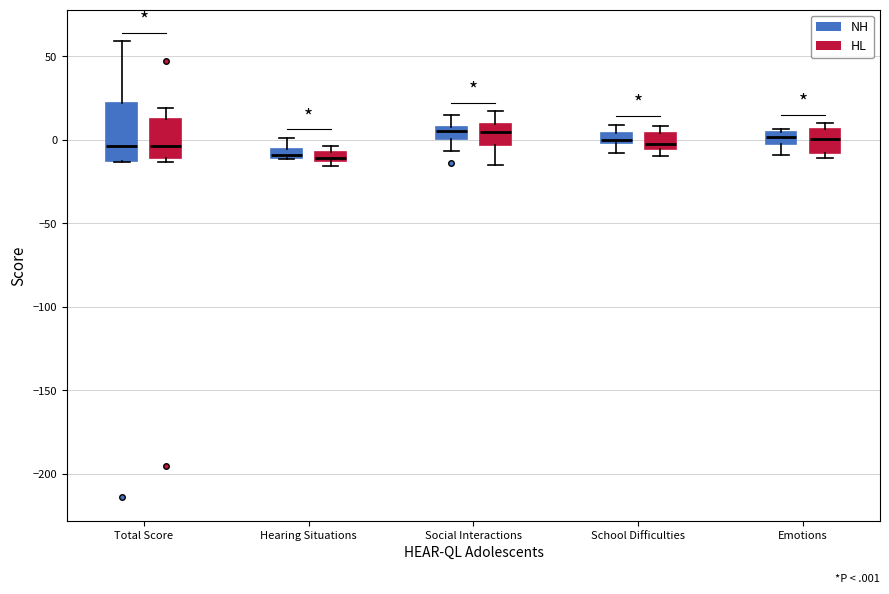

Where does the median line of the box for Social Interactions (HL) sit on the y-axis? The values are not printed on the chart, so give them approximately, as read against the axis.

5